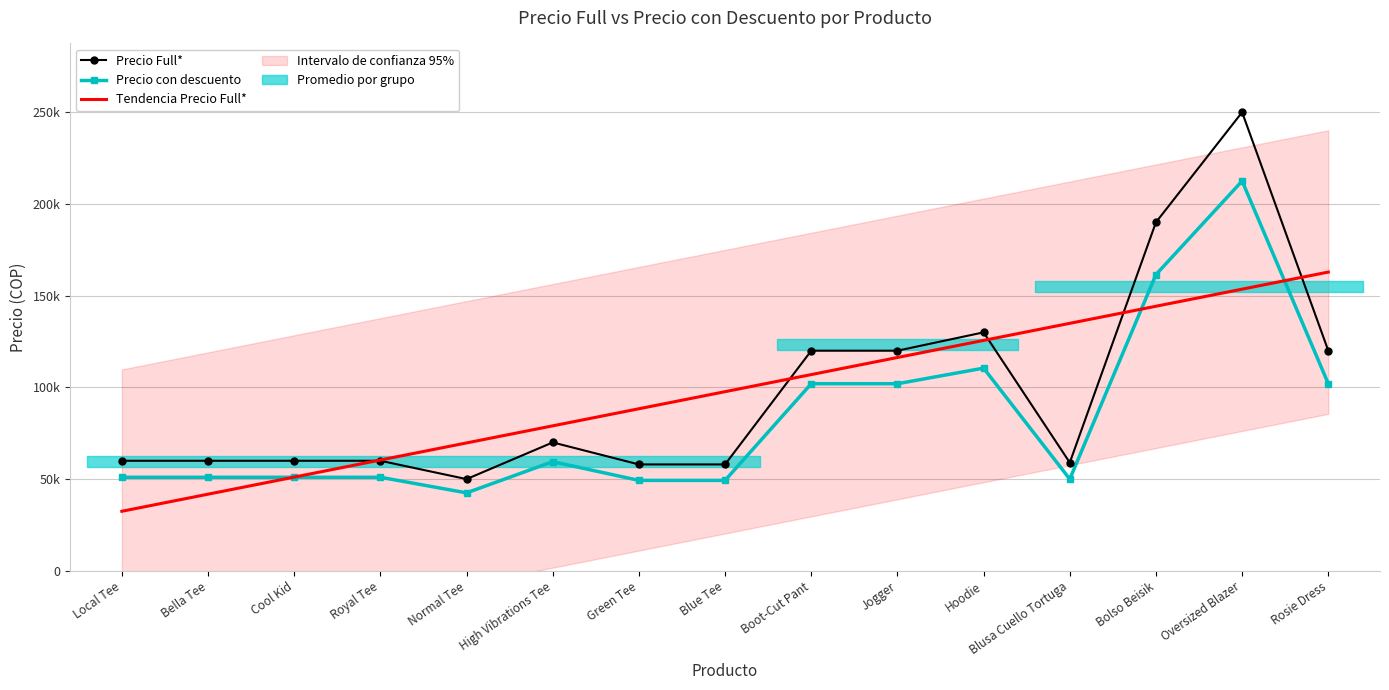

True or false: Tendencia Precio Full* has more than 1 points higher than both neighbors.

False